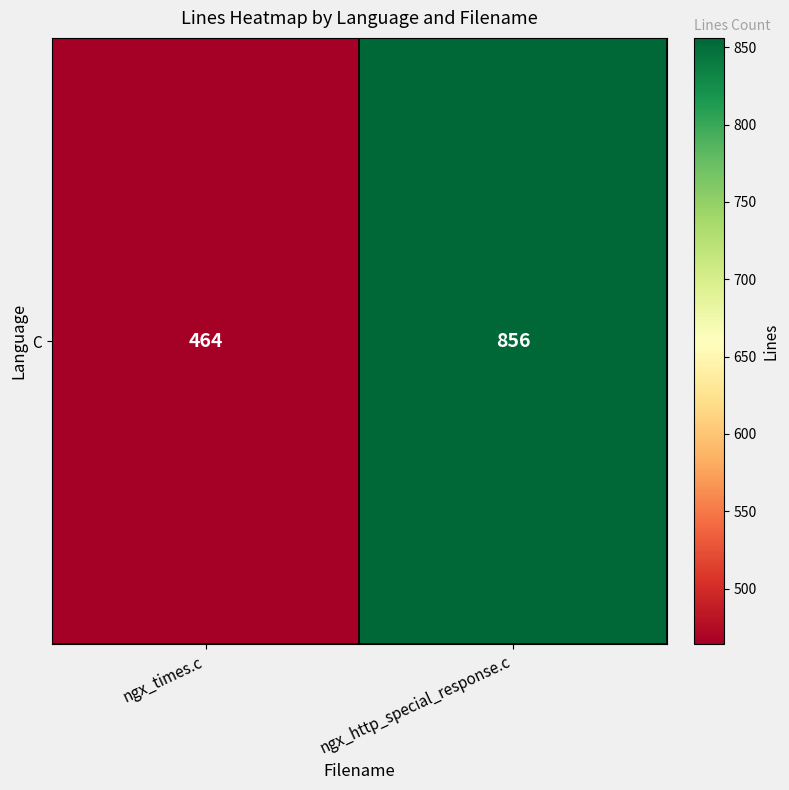

Count the values in the range 464 to 856.

2